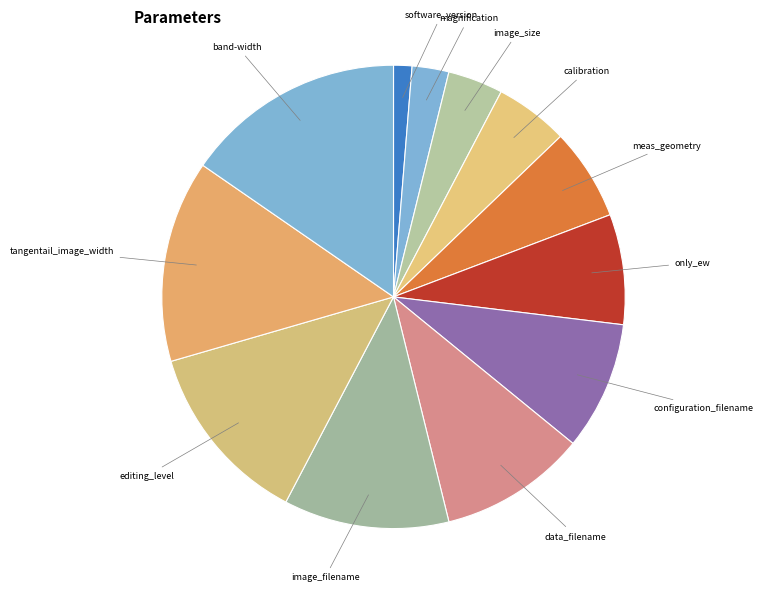

Rank the categories by value from lowest to highest.

software_version, magnification, image_size, calibration, meas_geometry, only_ew, configuration_filename, data_filename, image_filename, editing_level, tangentail_image_width, band-width